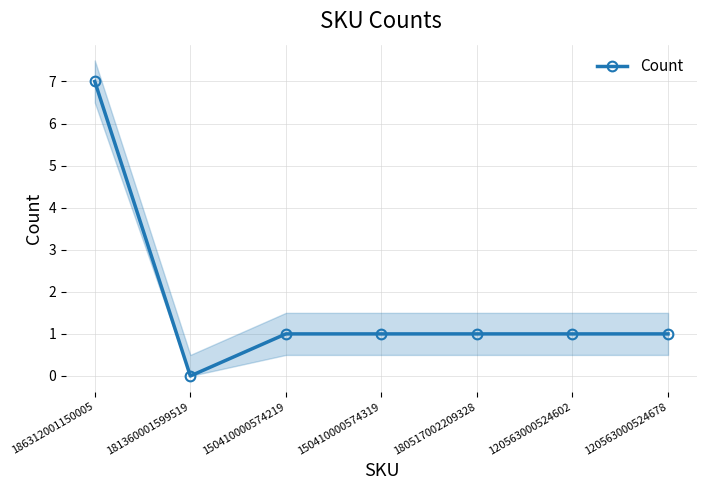

The value at 120563000524678 is 2. True or false?

False